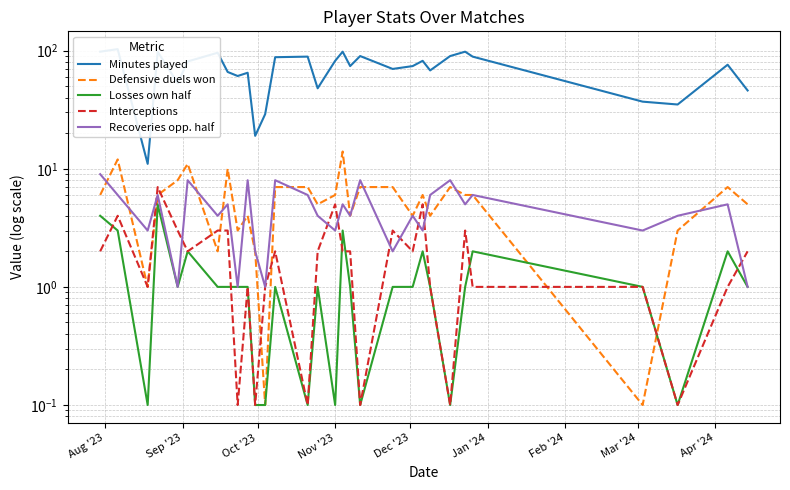

Is the value of Interceptions at Aug '23 greater than the value of Losses own half at 22?

Yes